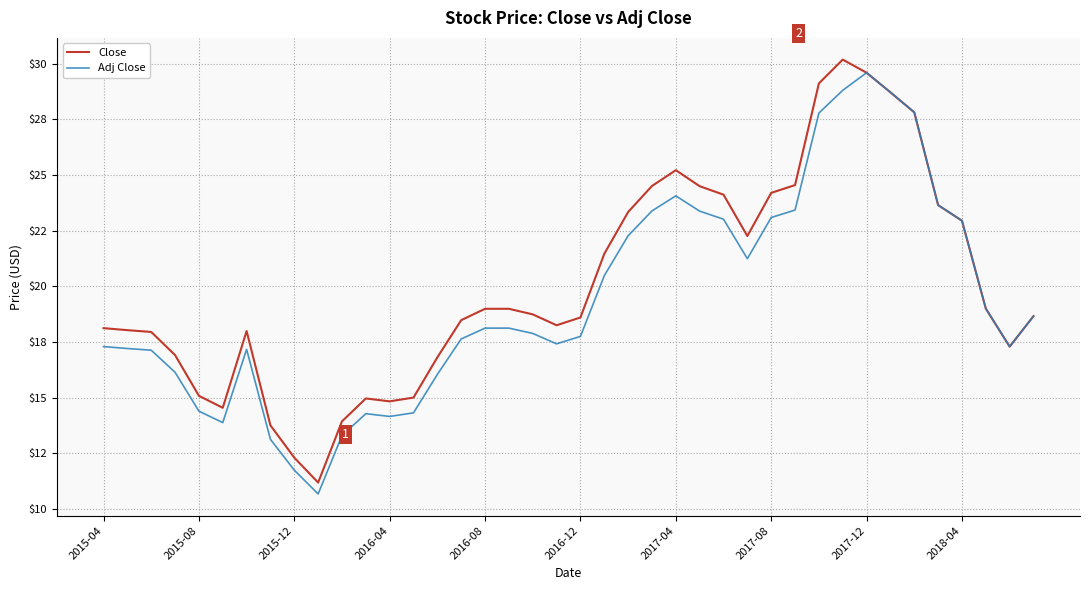

What are all the series names shown in the legend?

Close, Adj Close